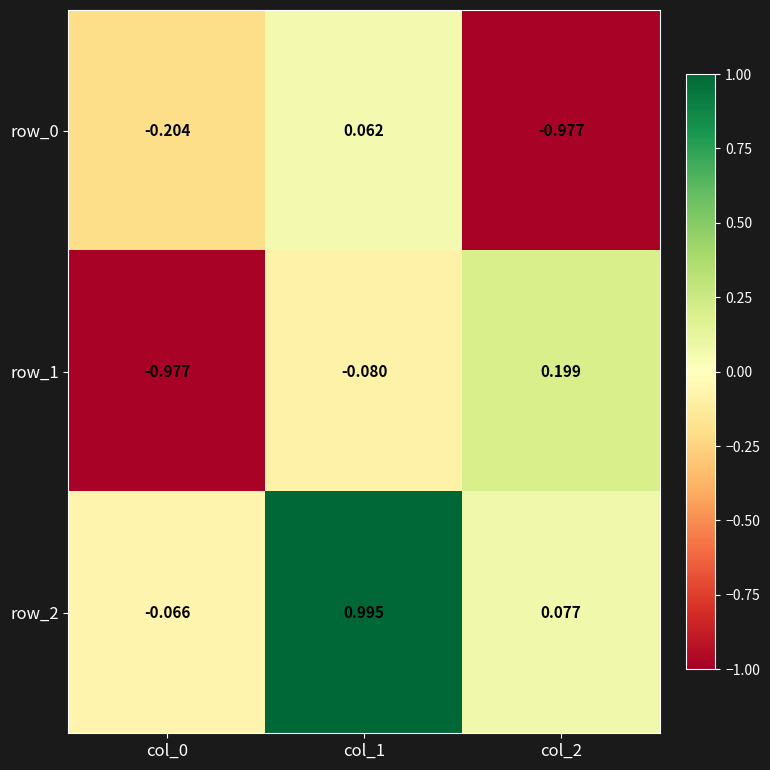

Which series has the largest total across all categories?

row_2